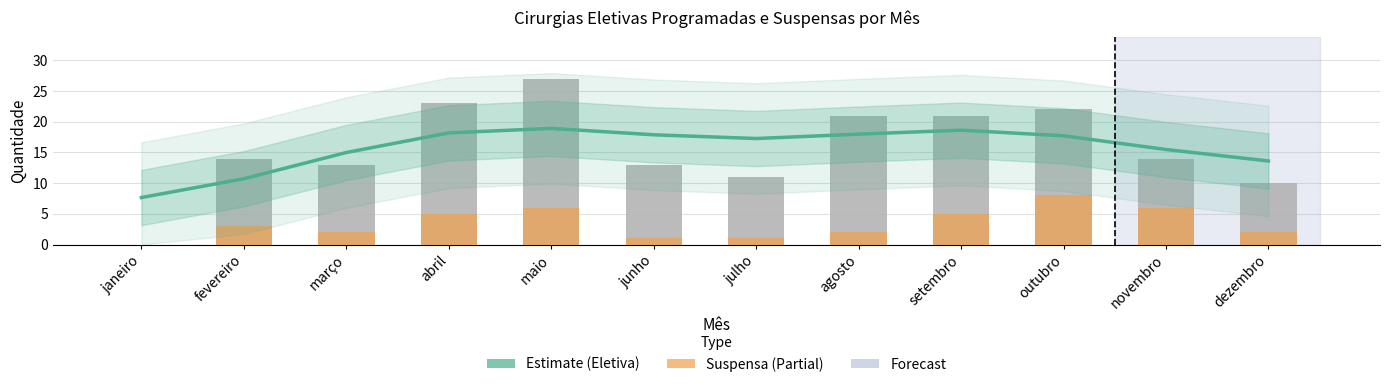

What is the label of the 8th bar from the left?

agosto